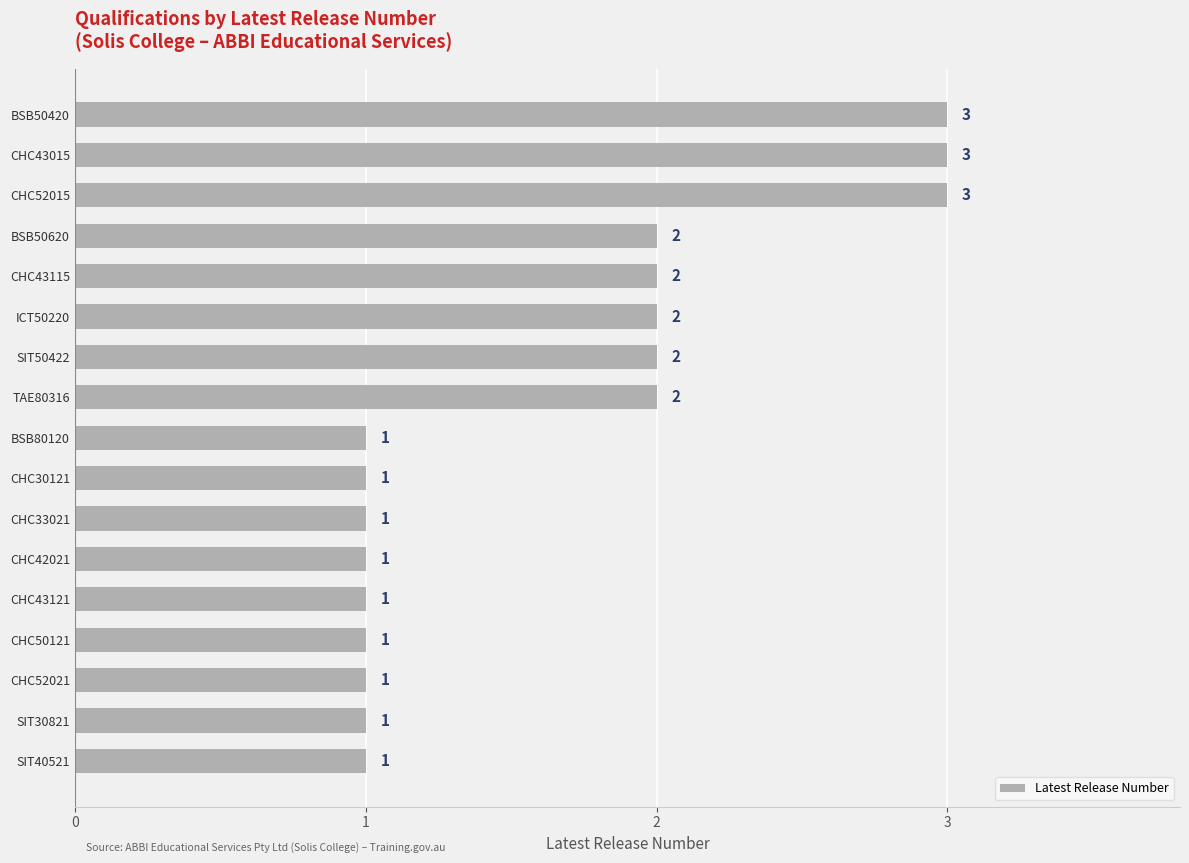

How many bars are there in total?

17